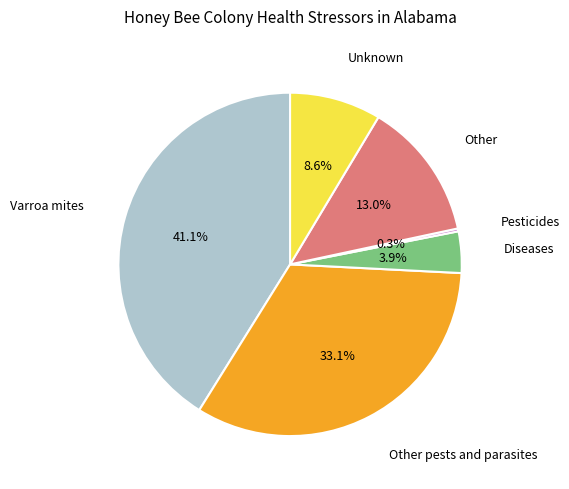

Combined, what portion of the pie is Unknown and Other pests and parasites?

41.7%